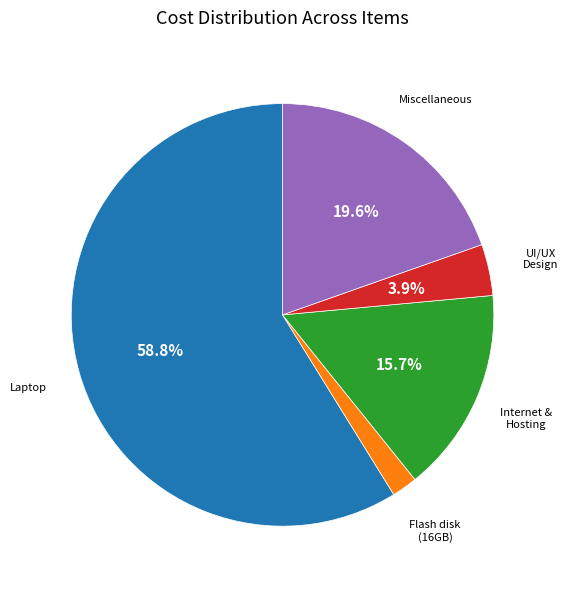

How many slices are in this pie chart?

5